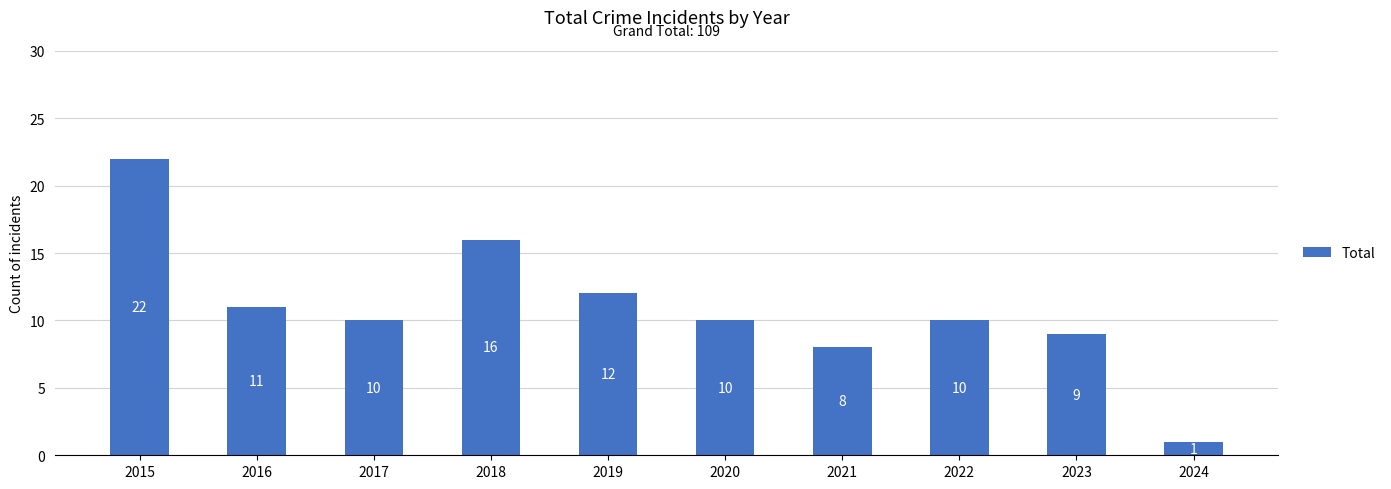

Reading left to right, list all the values displayed in this chart.

2015=22	2016=11	2017=10	2018=16	2019=12	2020=10	2021=8	2022=10	2023=9	2024=1